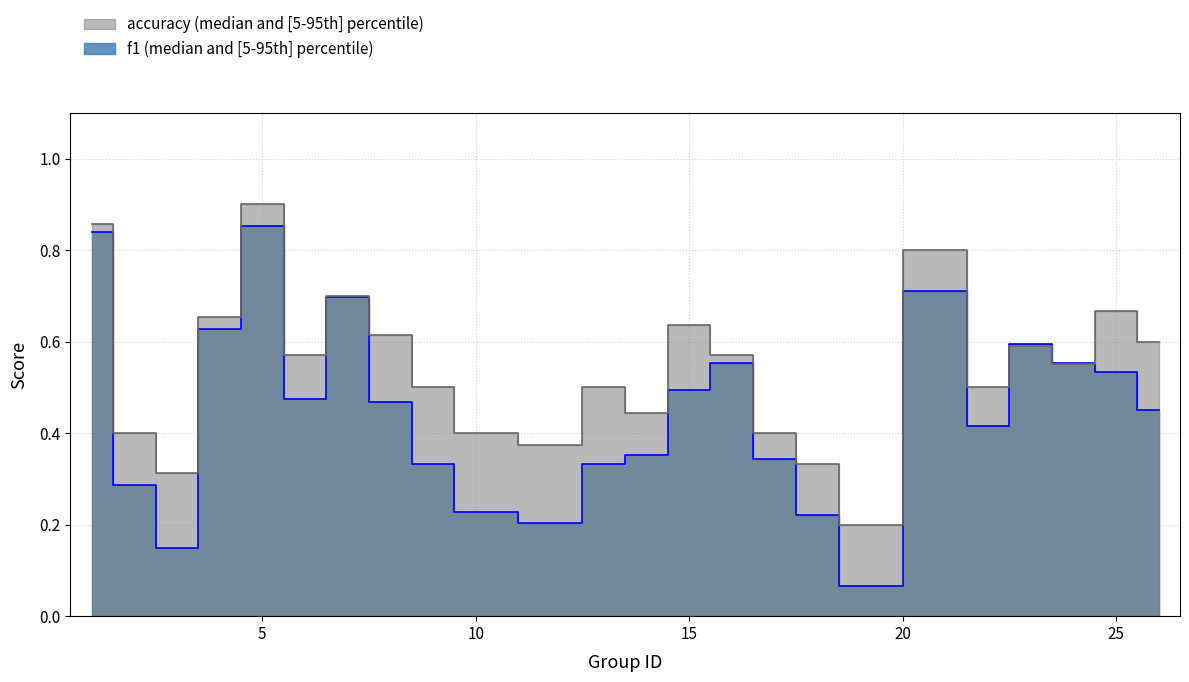

What is the maximum value for accuracy?

0.9